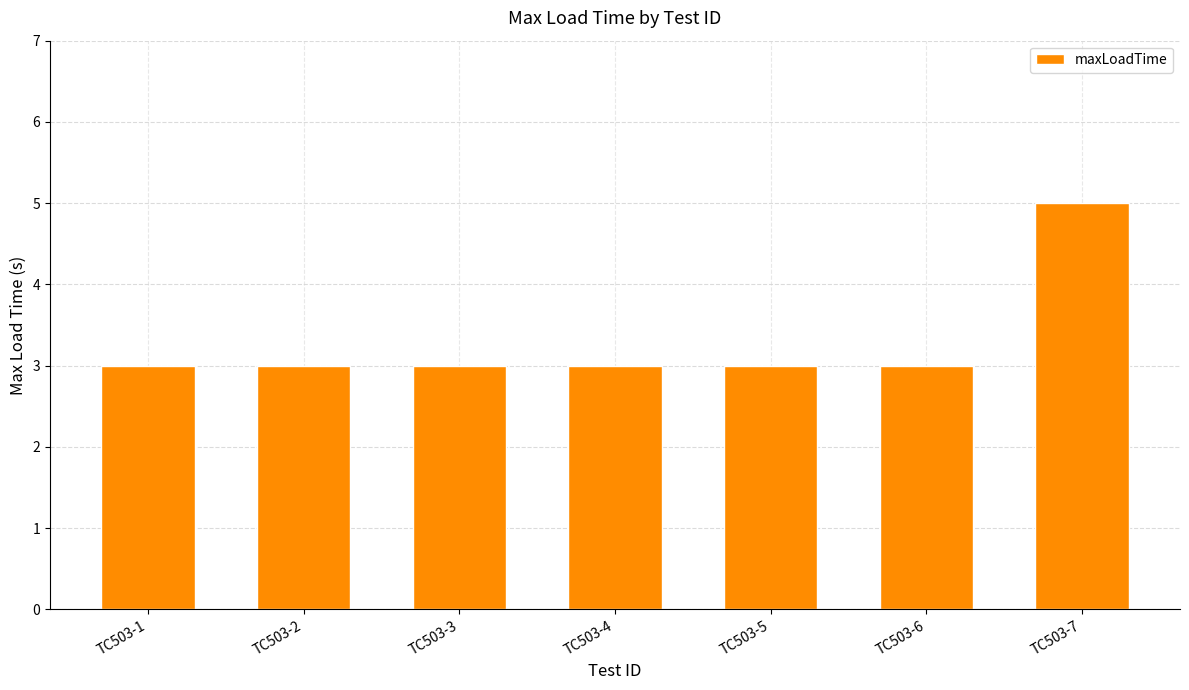

True or false: the data shows 1 at TC503-5.

False